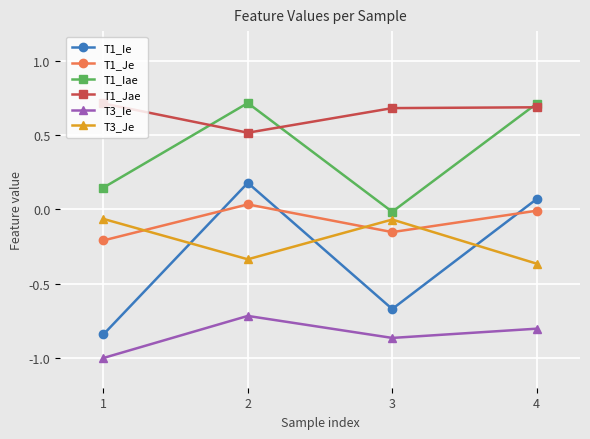

Where is T1_Jae nearest to the value 0?

2